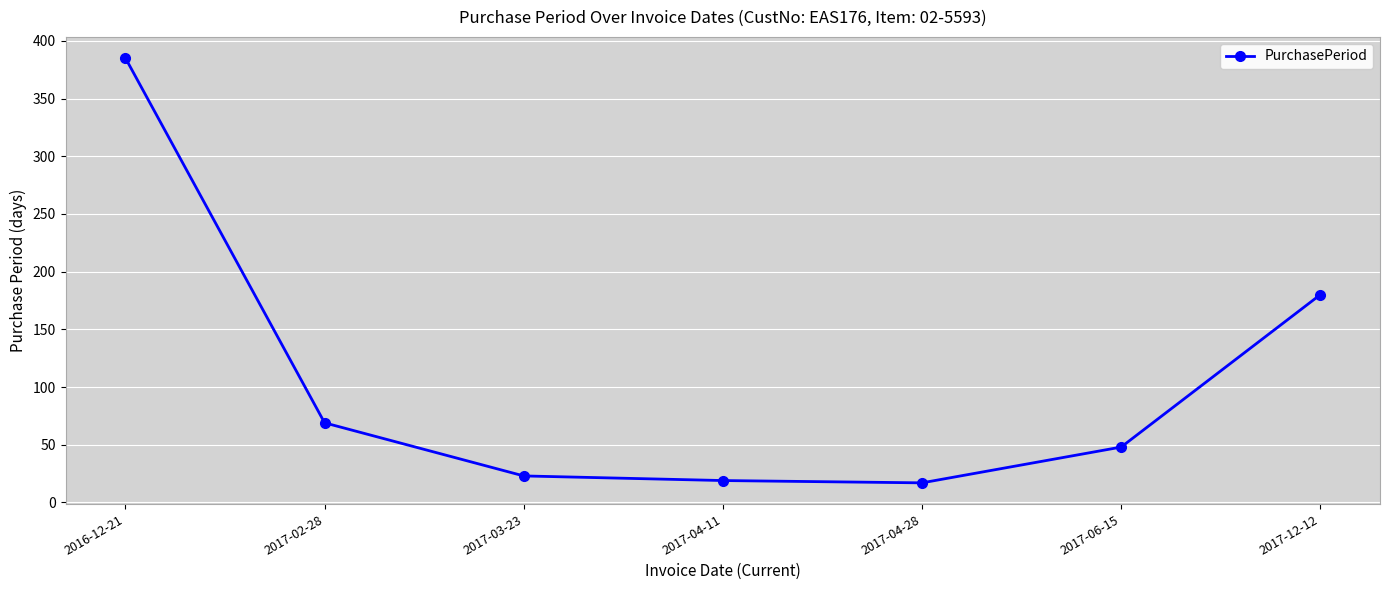

Approximately how many times larger is the value at 2017-04-11 compared to 2017-02-28?

0.3